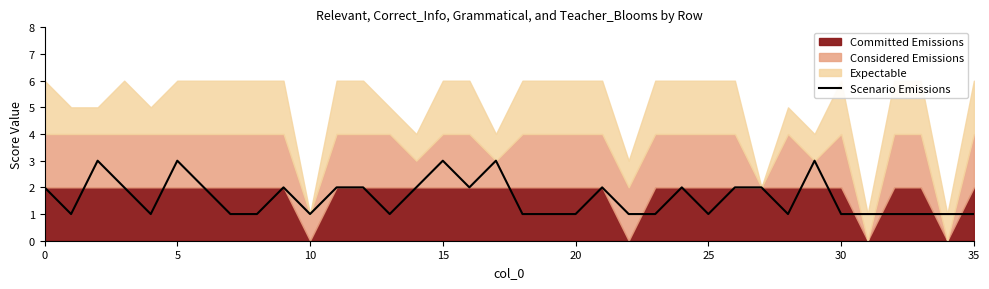

What is the label of the 12th point from the right?

24